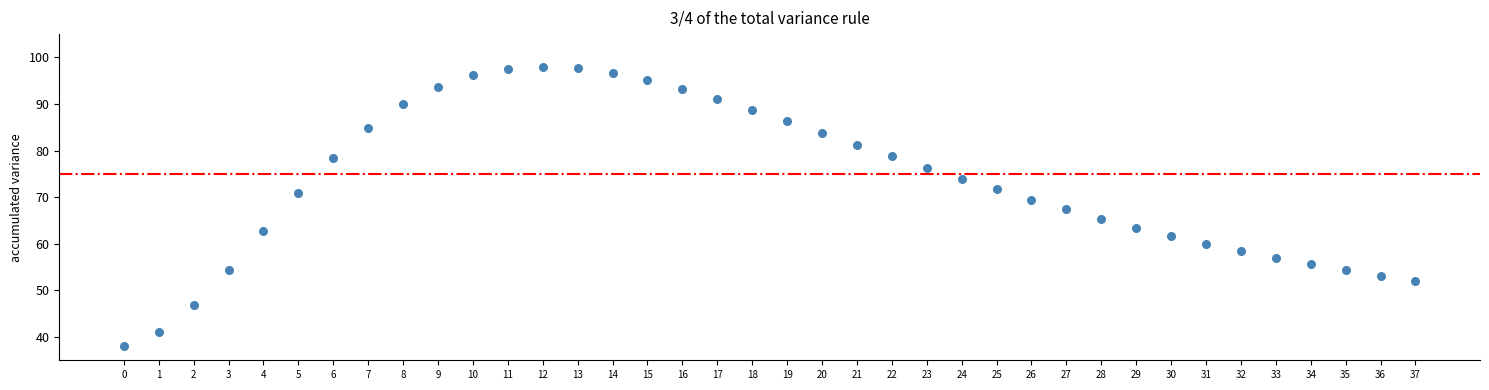

What is the range of Y values (max minus min)?

60.0